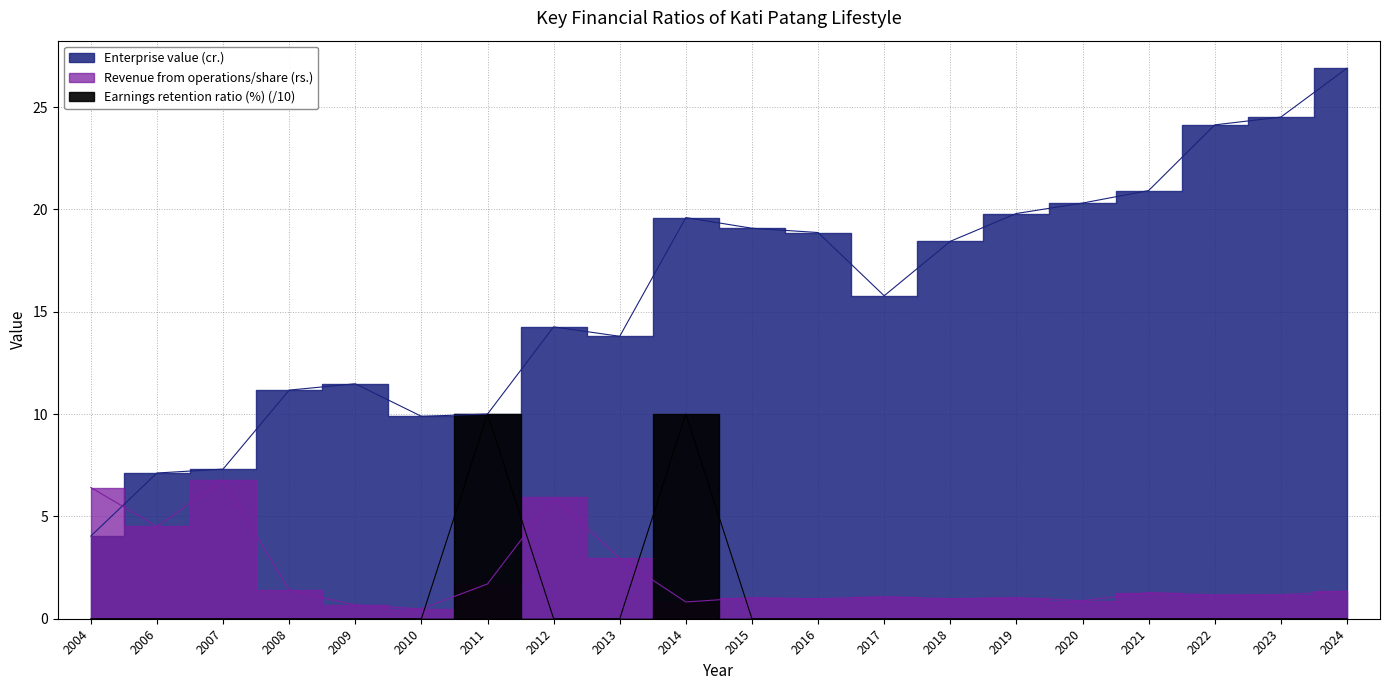

Is it true that Enterprise value (cr.) equals 13.8 at 2013?

True